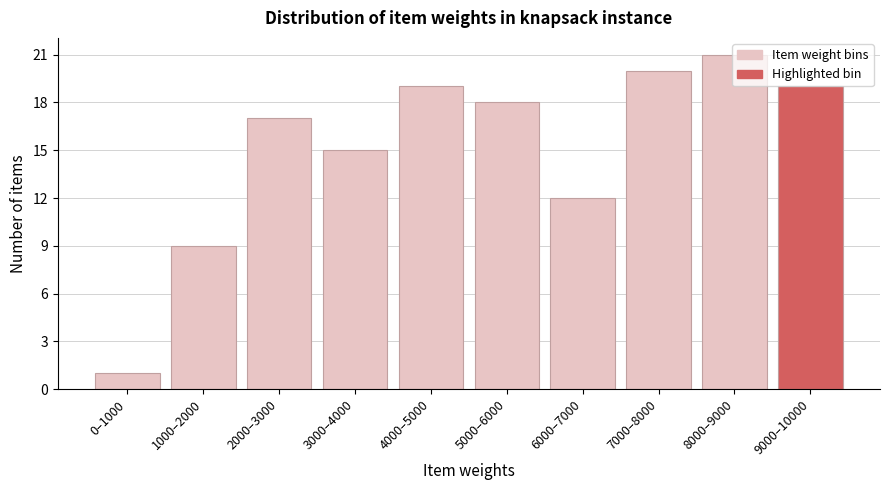

What is the label of the 3rd bar from the right?

7000–8000